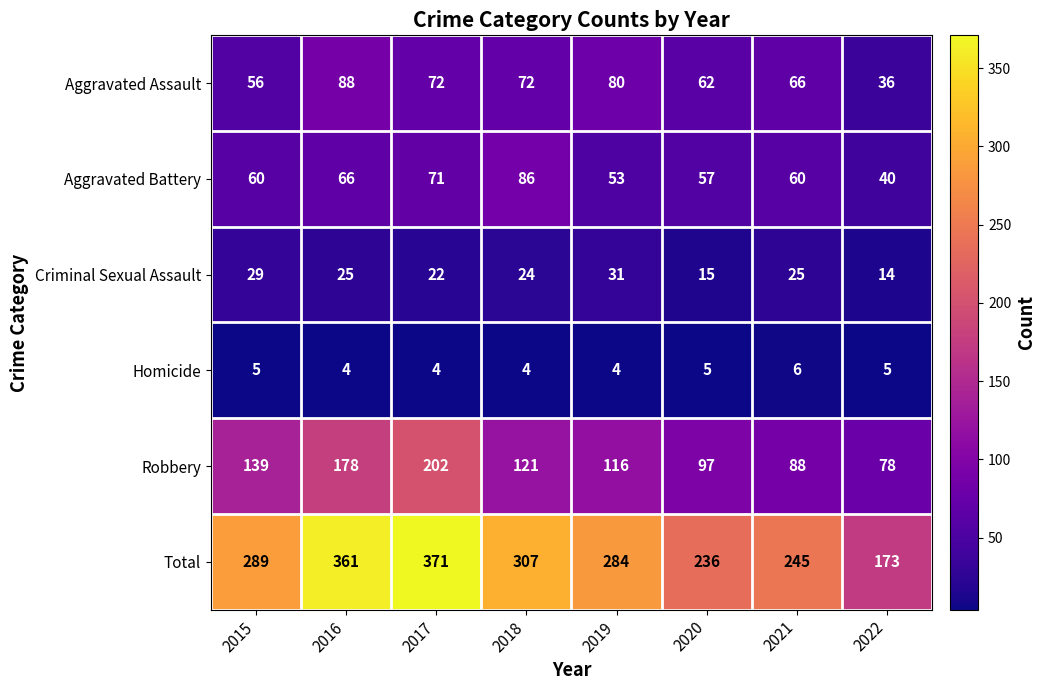

List the series in order of their peak value, lowest first.

Homicide, Criminal Sexual Assault, Aggravated Battery, Aggravated Assault, Robbery, Total